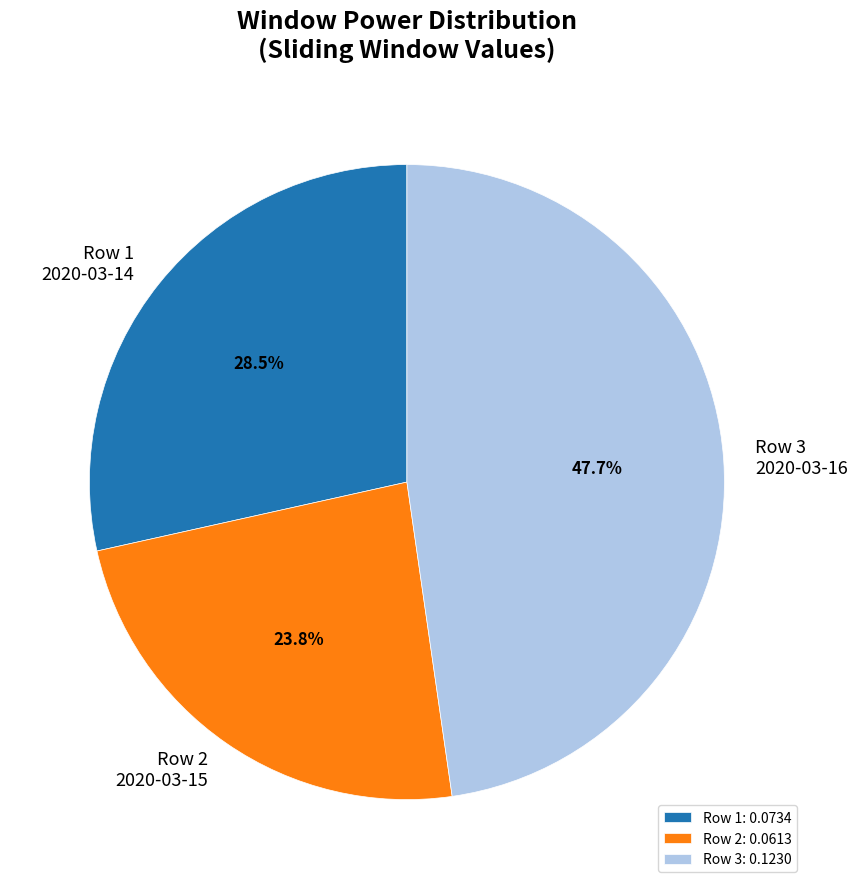

Is Row 1 2020-03-14 the majority of the pie?

No